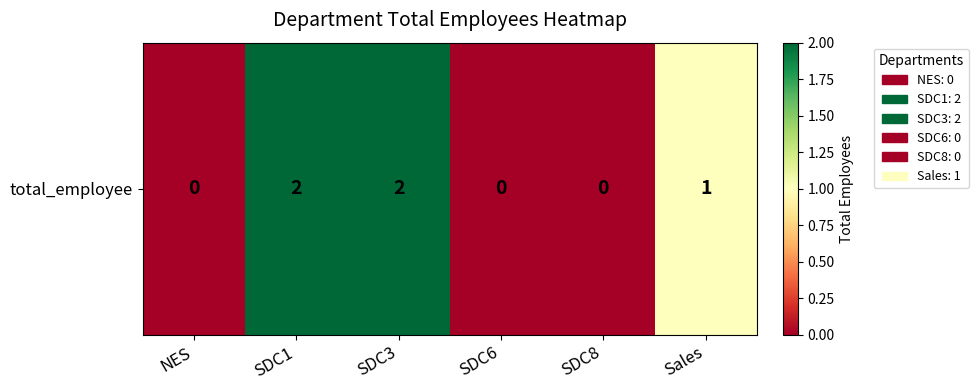

Reading left to right, extract all data points from this chart.

NES=0	SDC1=2	SDC3=2	SDC6=0	SDC8=0	Sales=1